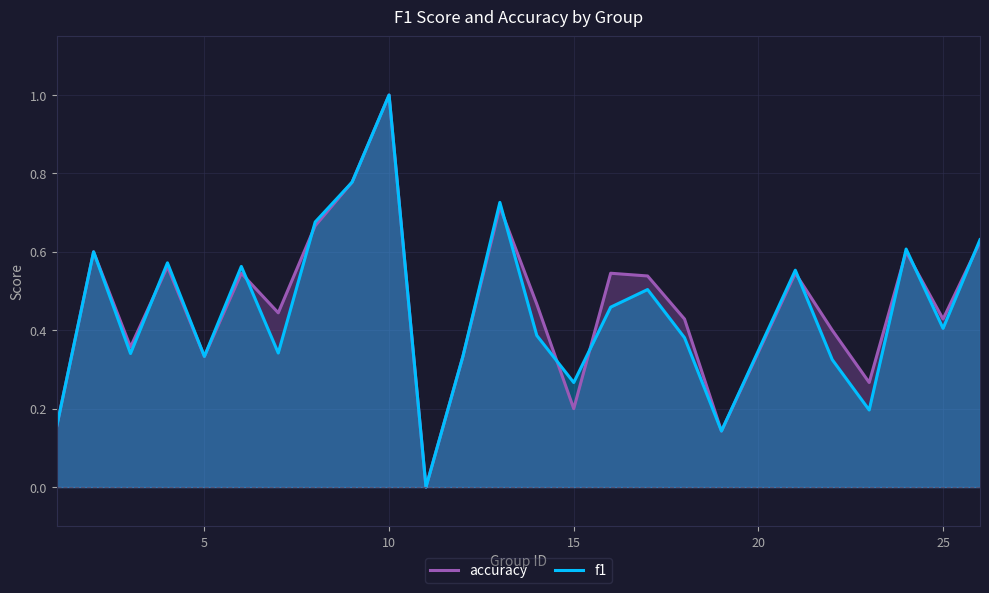

Rank the series by their average value, from highest to lowest.

accuracy, f1